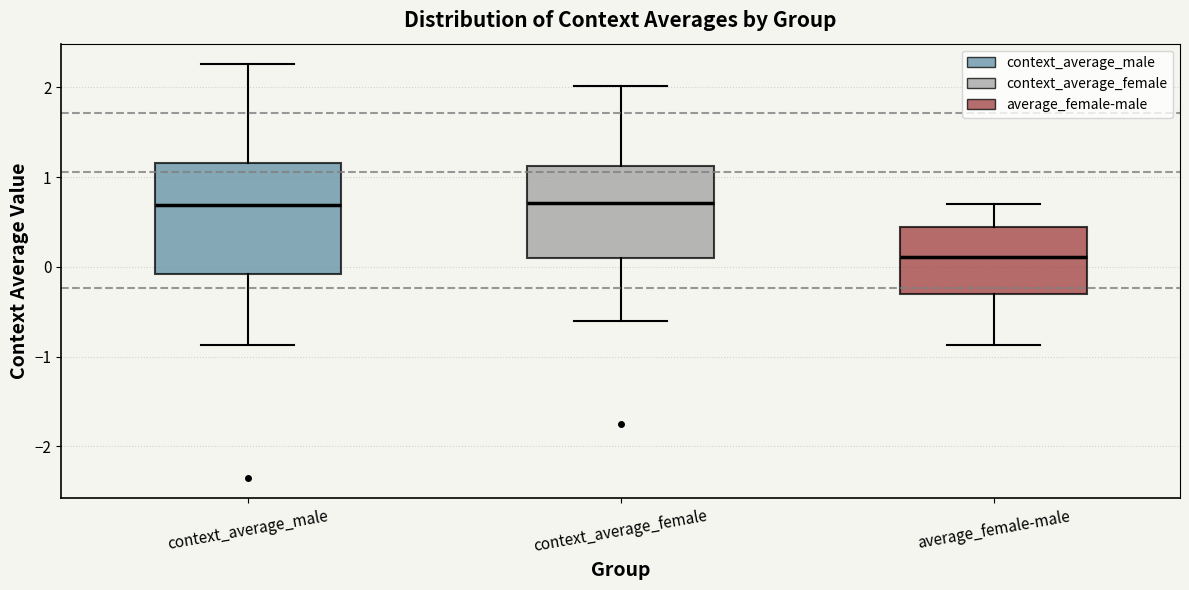

Reading left to right, read every box against the y-axis: the position of its median line, the range the box covers, and the ends of its whiskers. The values are not printed on the chart, so give them approximately, as read against the axis.

context_average_male: median 0.7, box -0.1 to 1.2, whiskers -0.9 to 2.3
context_average_female: median 0.7, box 0.1 to 1.1, whiskers -0.6 to 2.0
average_female-male: median 0.1, box -0.3 to 0.4, whiskers -0.9 to 0.7